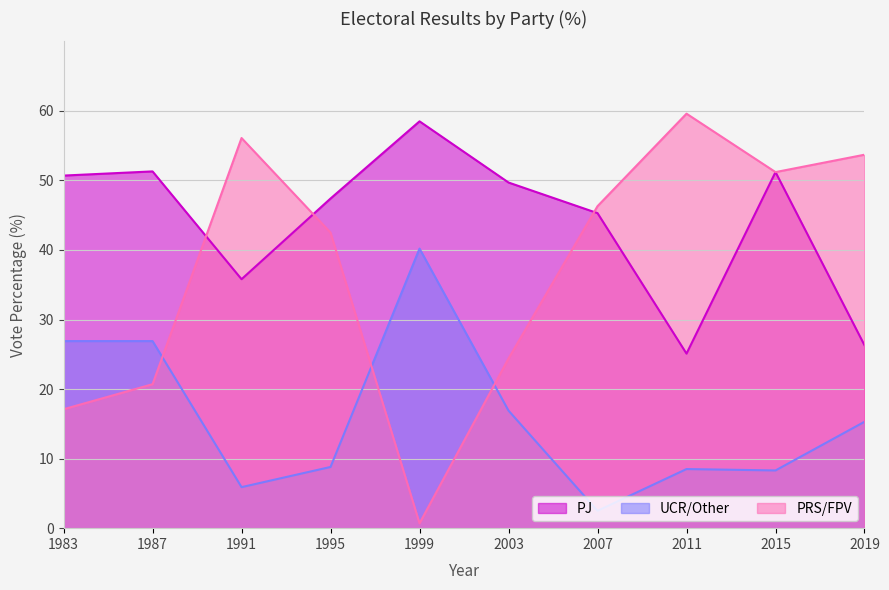

At which category is the sum across all series the highest?

2015